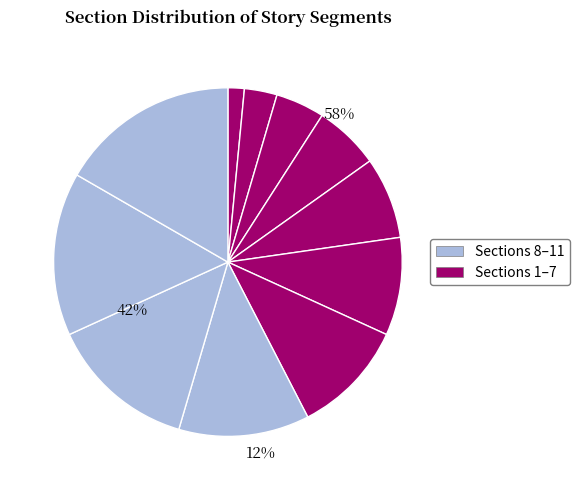

To the nearest percent, what is the difference between the 7 and 6 slice percentages?

2%